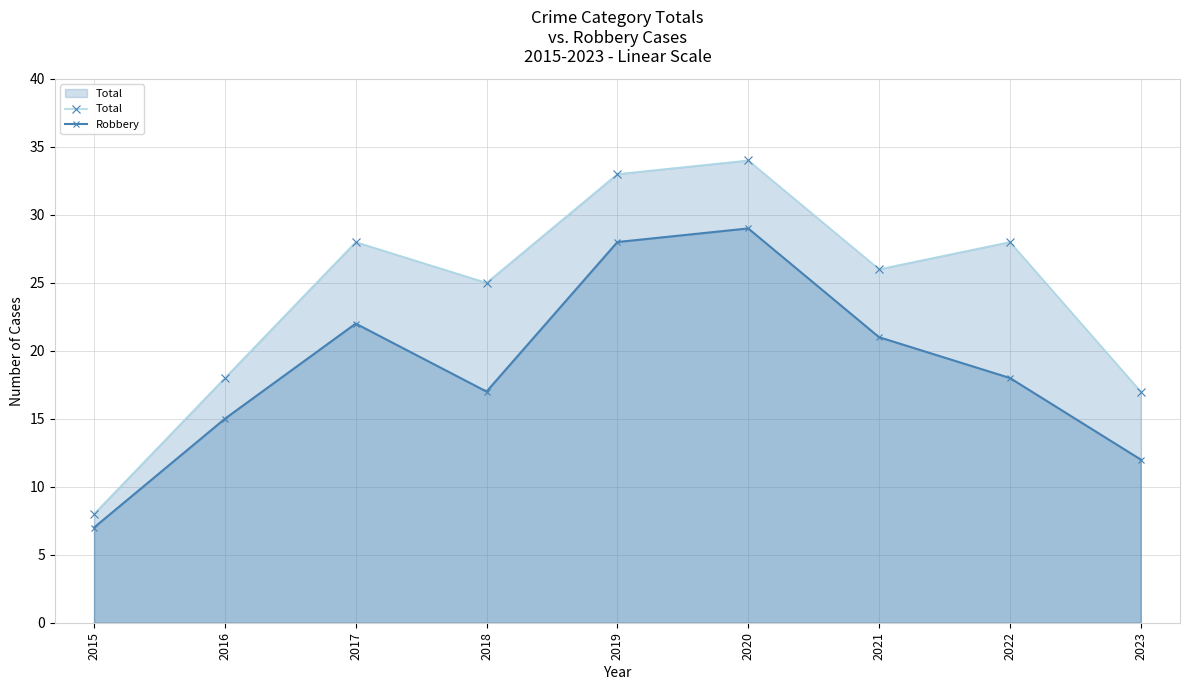

What are all the series names shown in the legend?

Total, Robbery